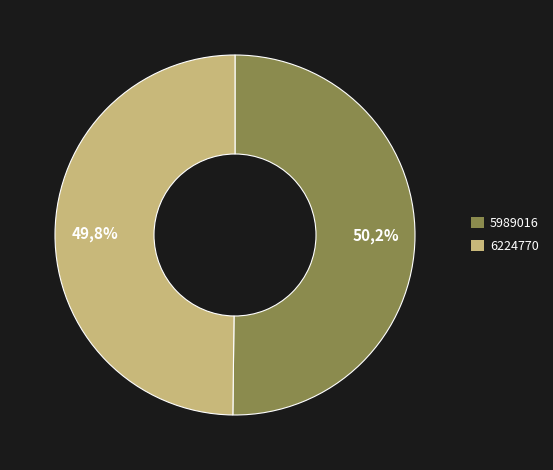

Does 6224770 represent more than half of the total?

No